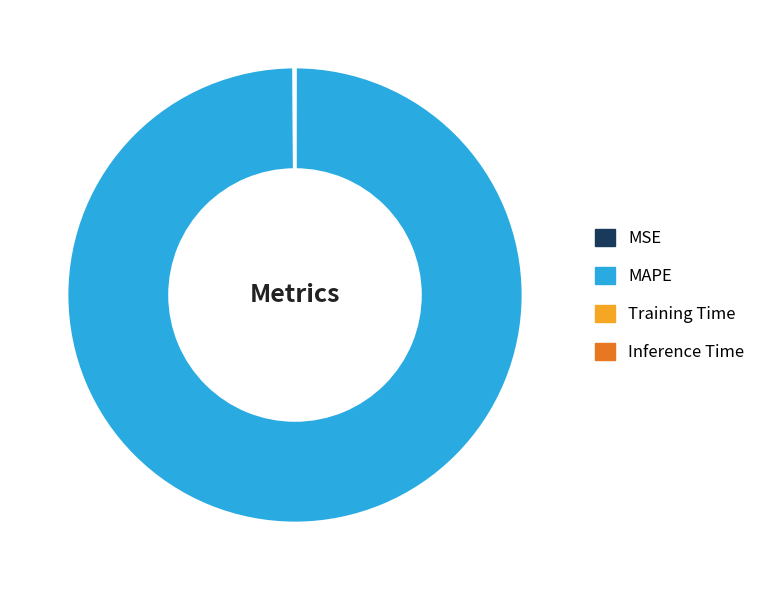

The MAPE slice represents 90% of the pie. True or false?

False